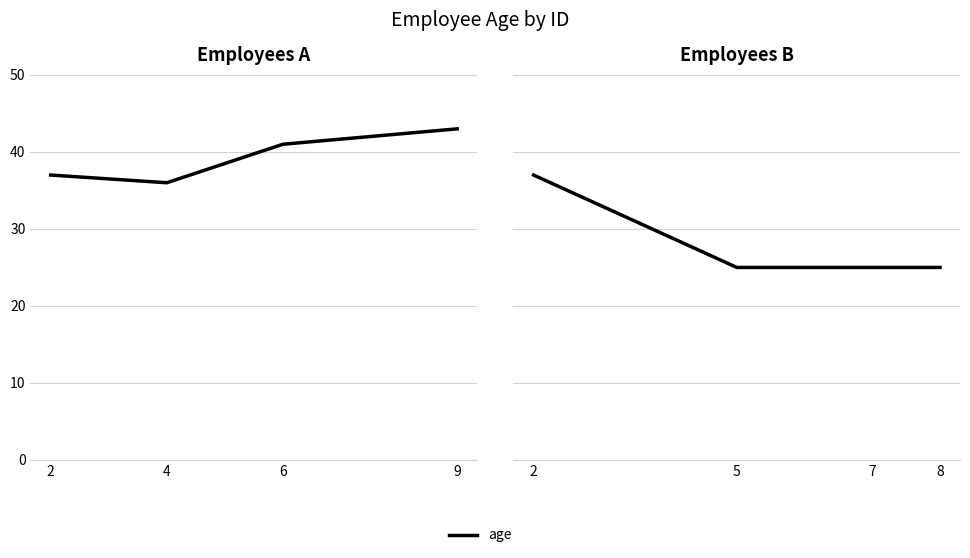

Is this an area chart (filled region under the line)?

No